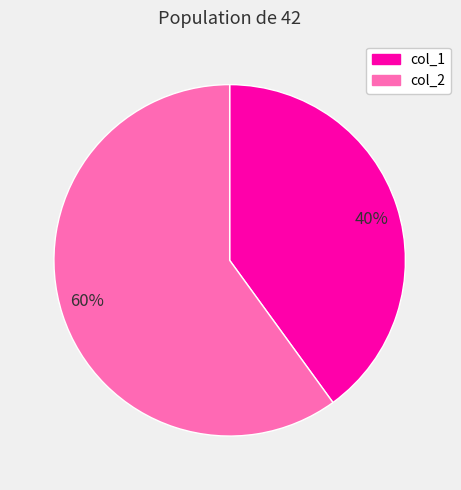

What is the largest slice in the pie chart?

60%